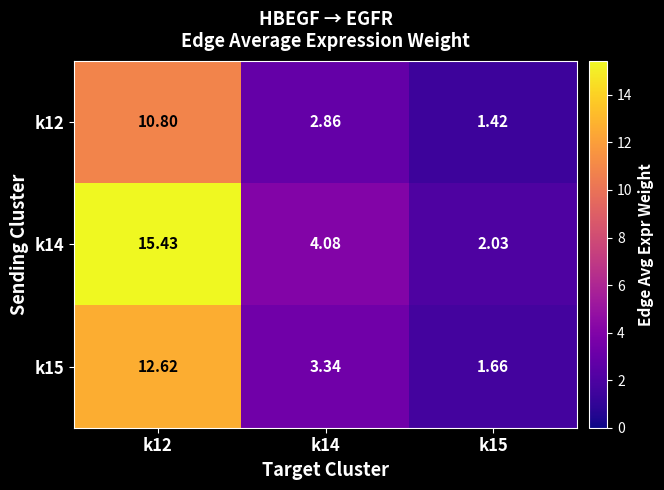

How many series are shown in this chart?

3